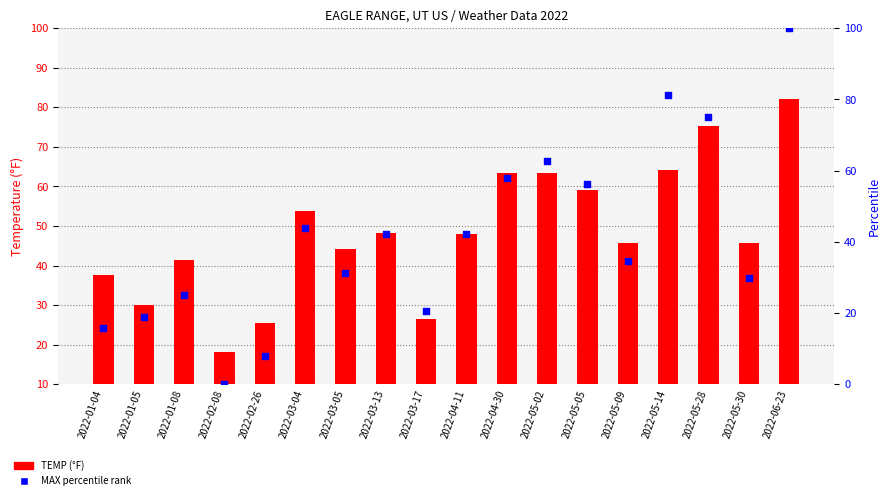

At which category is the sum across all series the highest?

2022-06-23